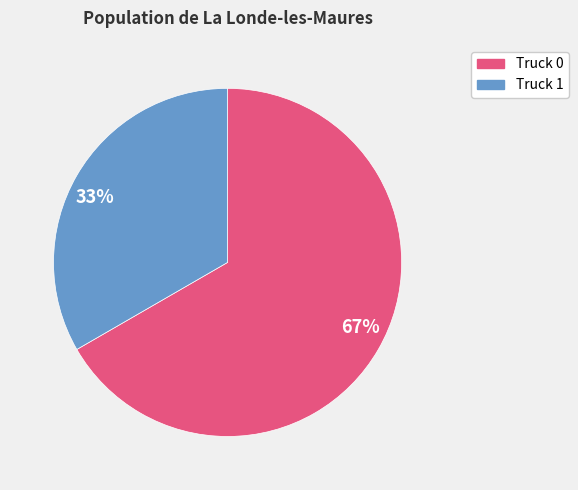

To the nearest percent, what is the combined percentage of Truck 0 and Truck 1?

100%